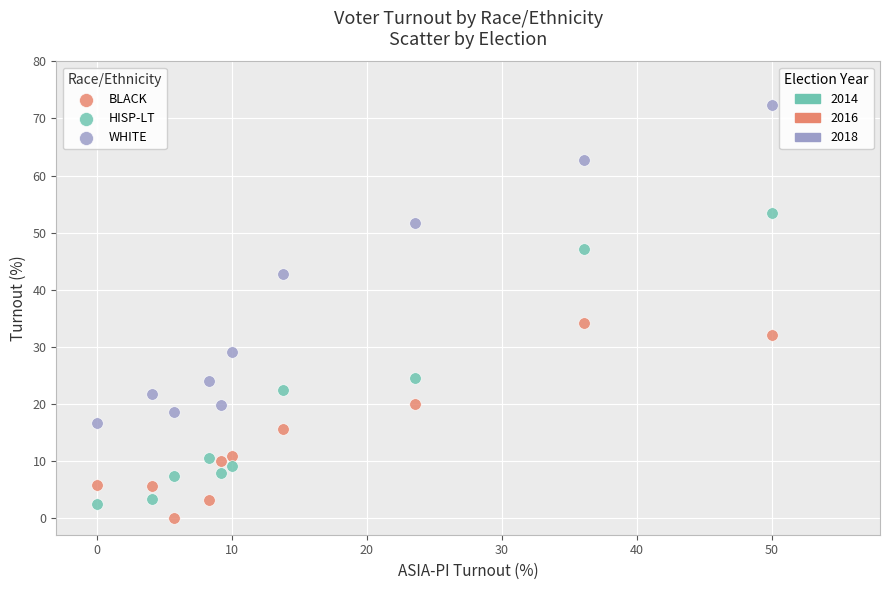

Across all data points, what is the range of Y values (max minus min)?

72.3